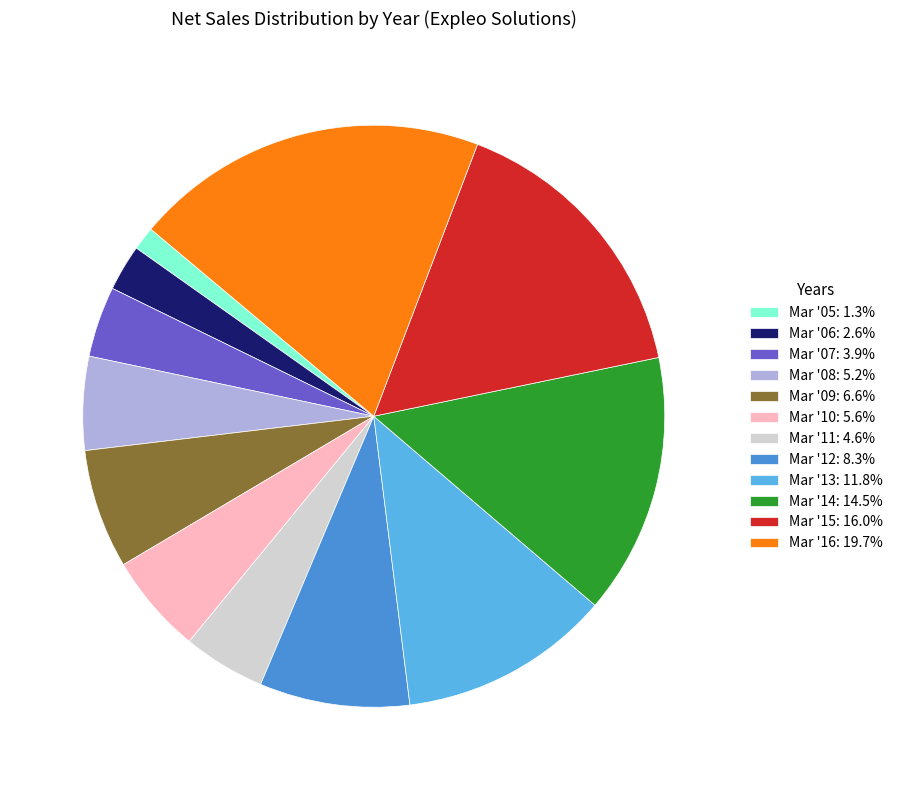

Does Mar '09: 6.6% account for over 50% of the chart?

No